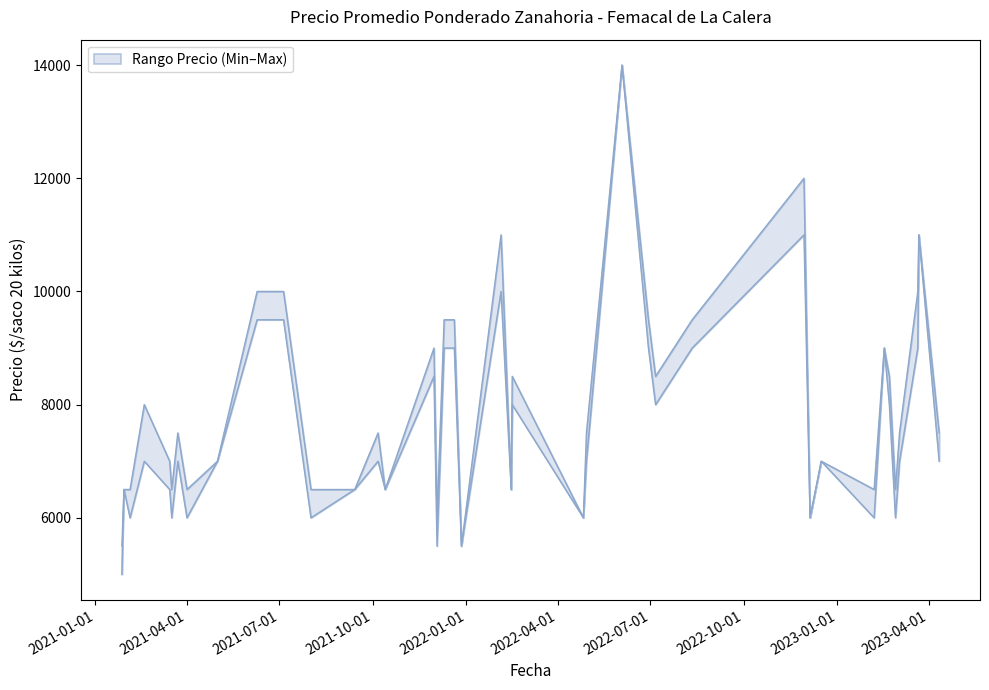

How many data points are above 7500?

17